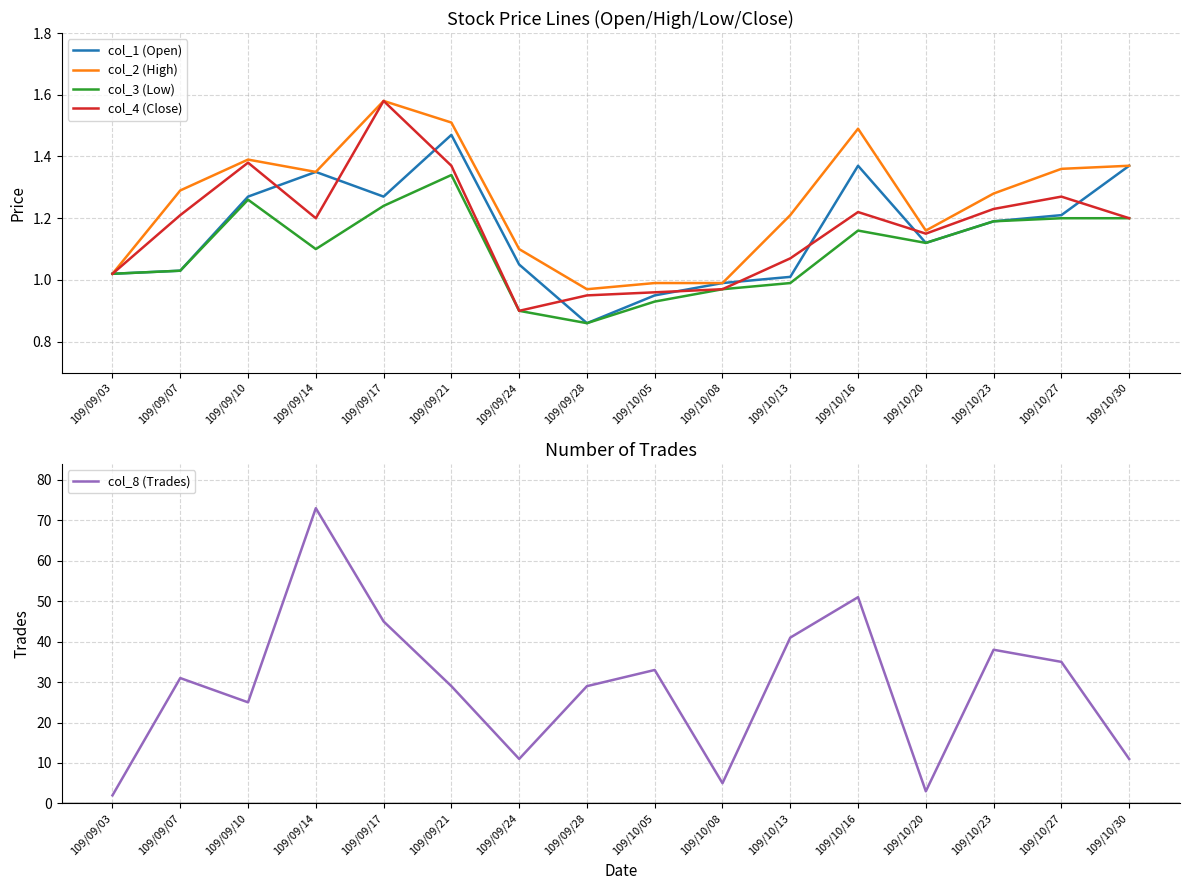

At which category does col_4 (Close) reach its first local peak?

109/09/10